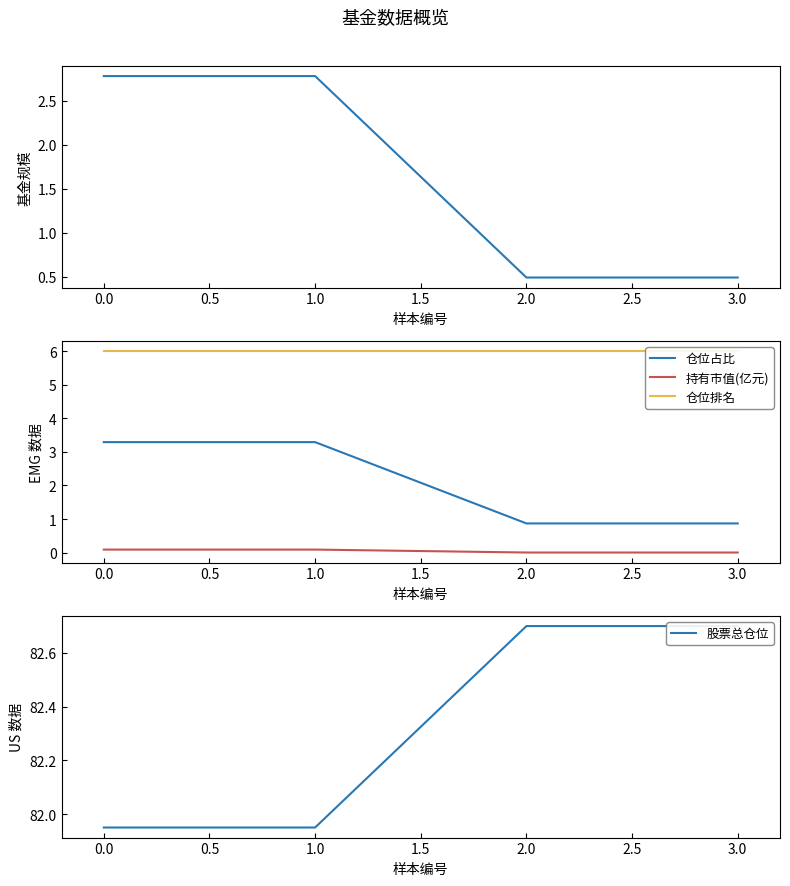

True or false: 仓位占比 has a value of 3.3 at 1.0.

True